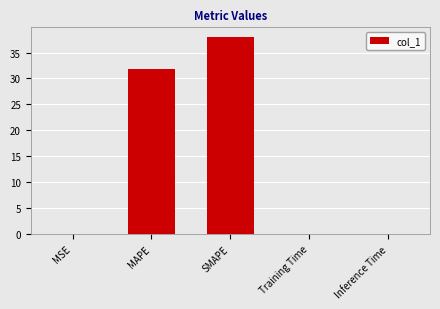

Is it true that the value at MSE is 0.0?

True